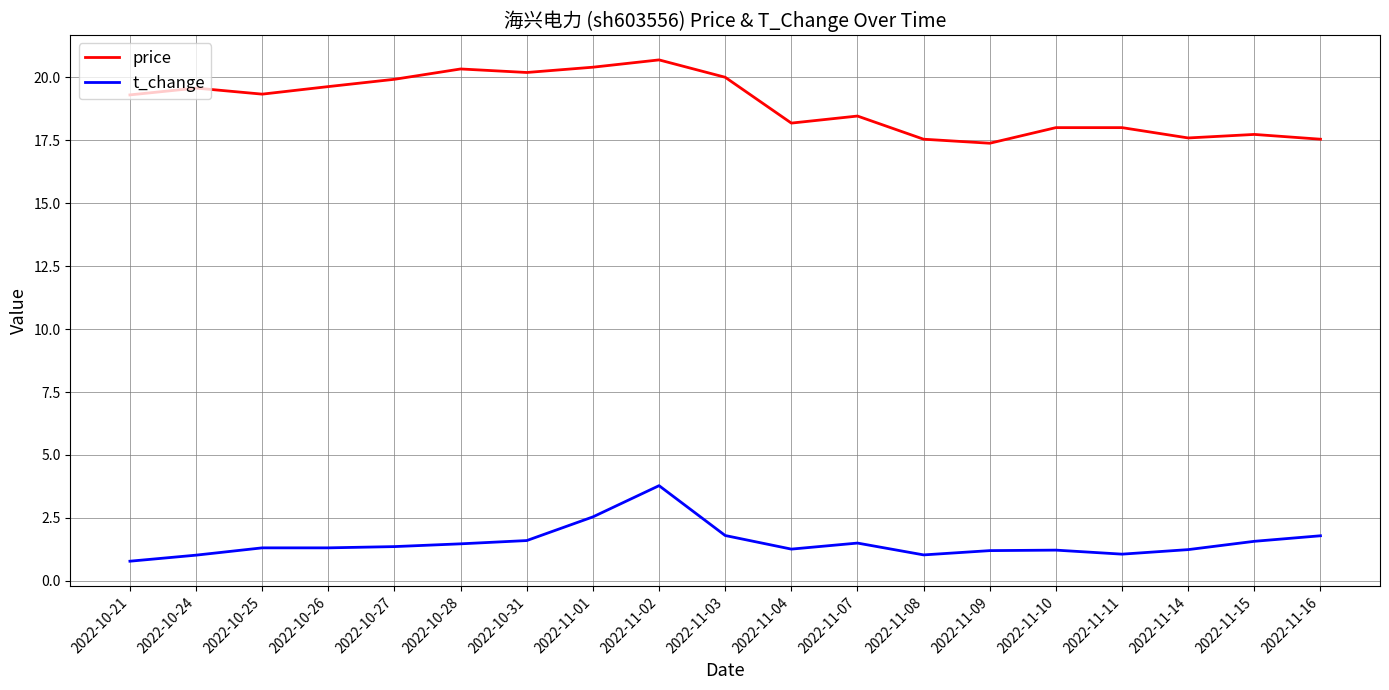

Rank the series by their maximum value, from highest to lowest.

price, t_change